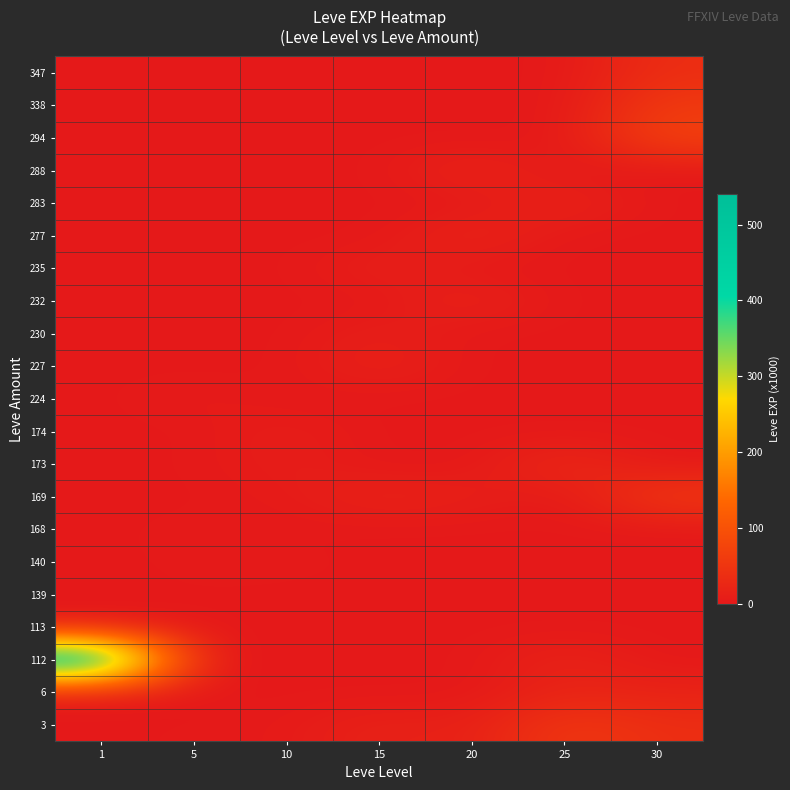

At how many categories does at least one series exceed 185?

1